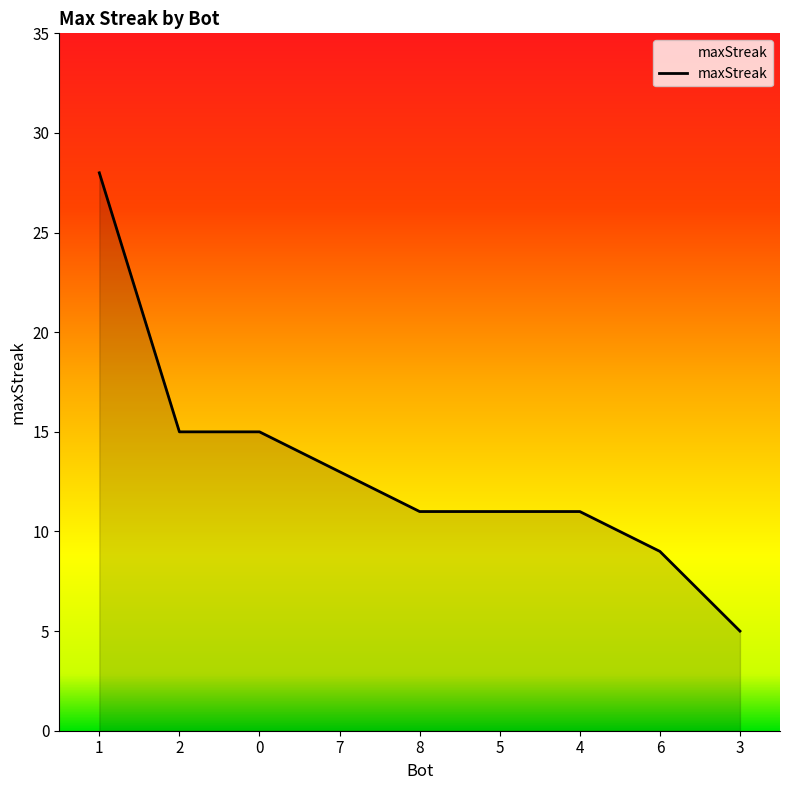

What is the ratio of the value at 7 to the value at 6?

1.4